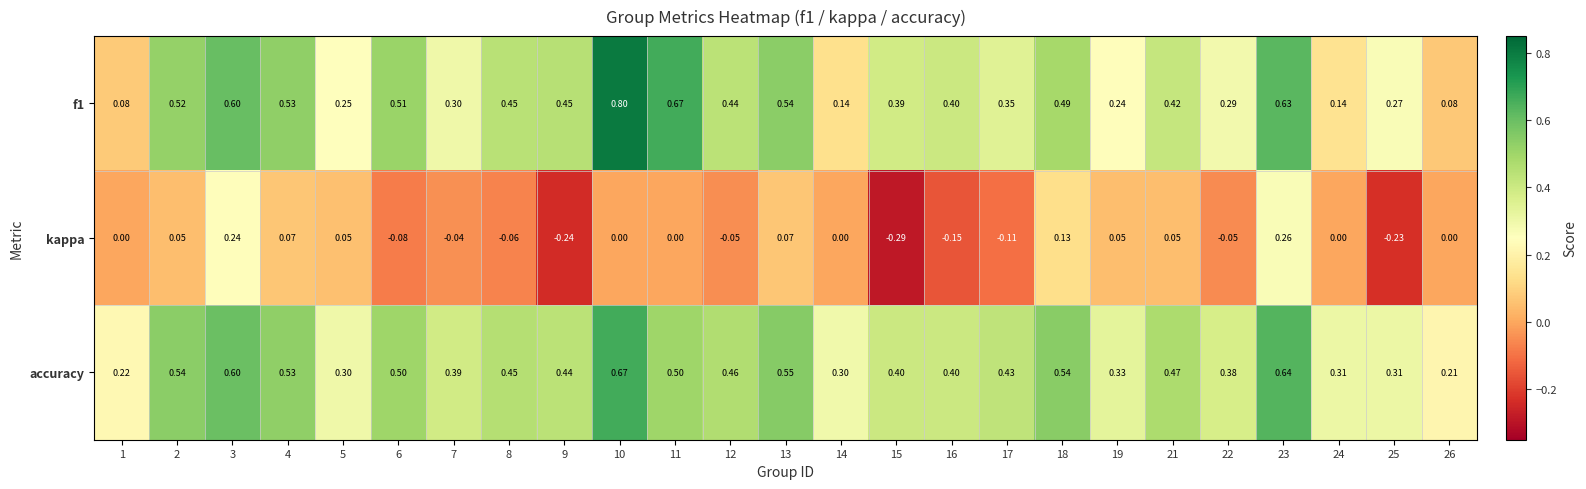

Is the value of accuracy at 12 greater than the value of kappa at 17?

Yes